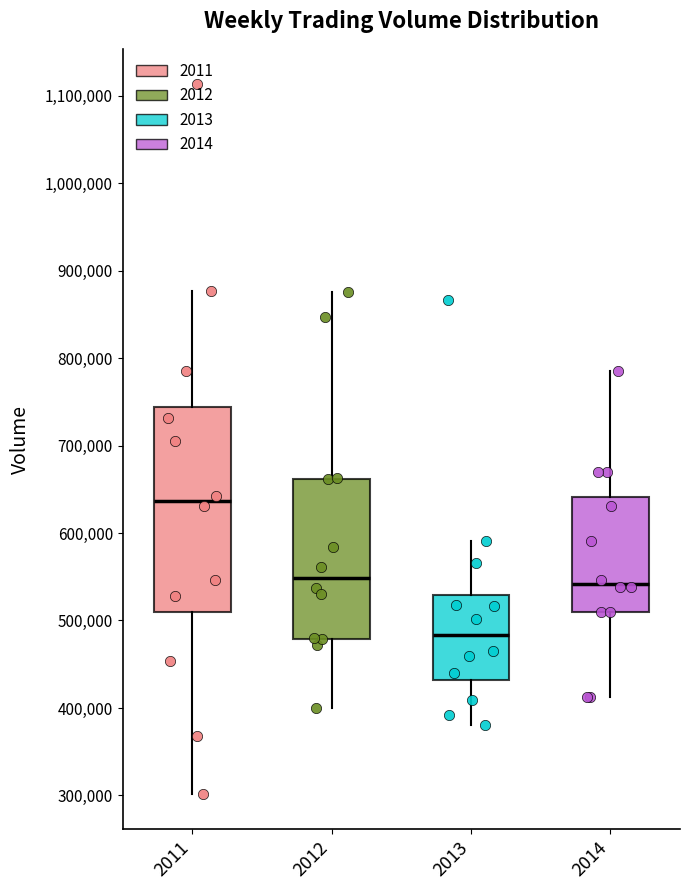

Which box's median line is the lowest?

2013